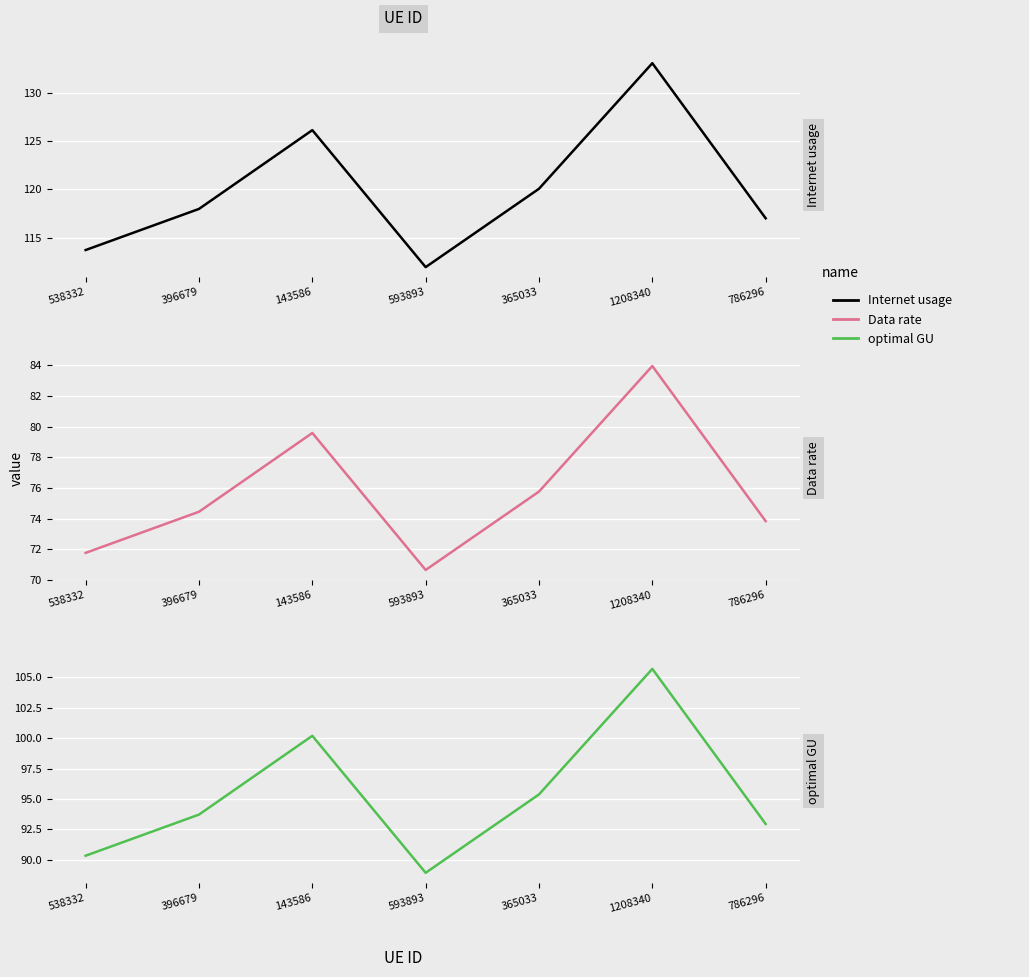

List the series in order of their peak value, highest first.

Internet usage, optimal GU, Data rate